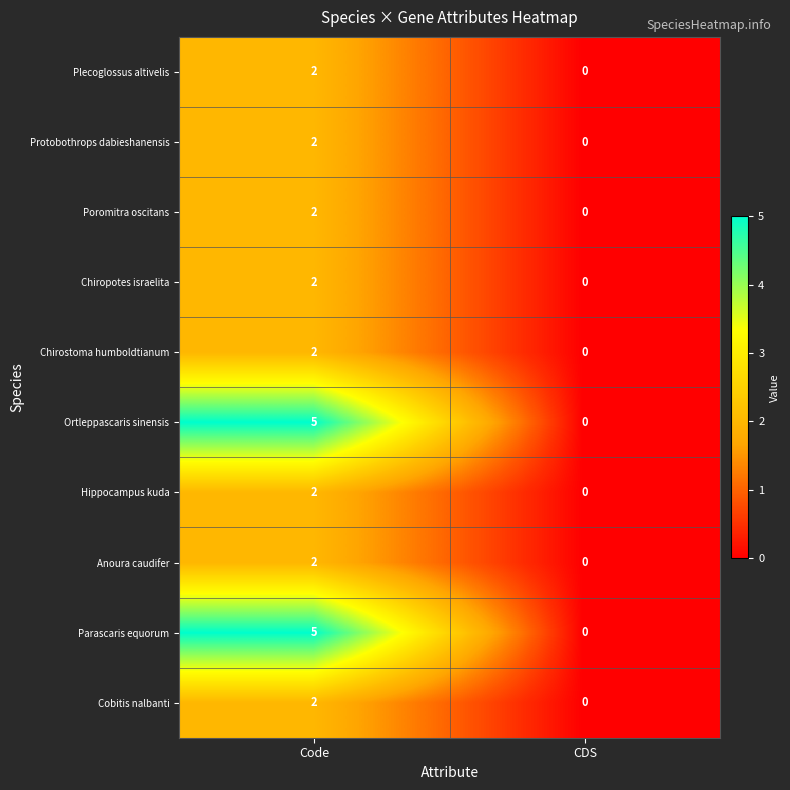

List the labels in order of Chiropotes israelita value, smallest first.

CDS, Code